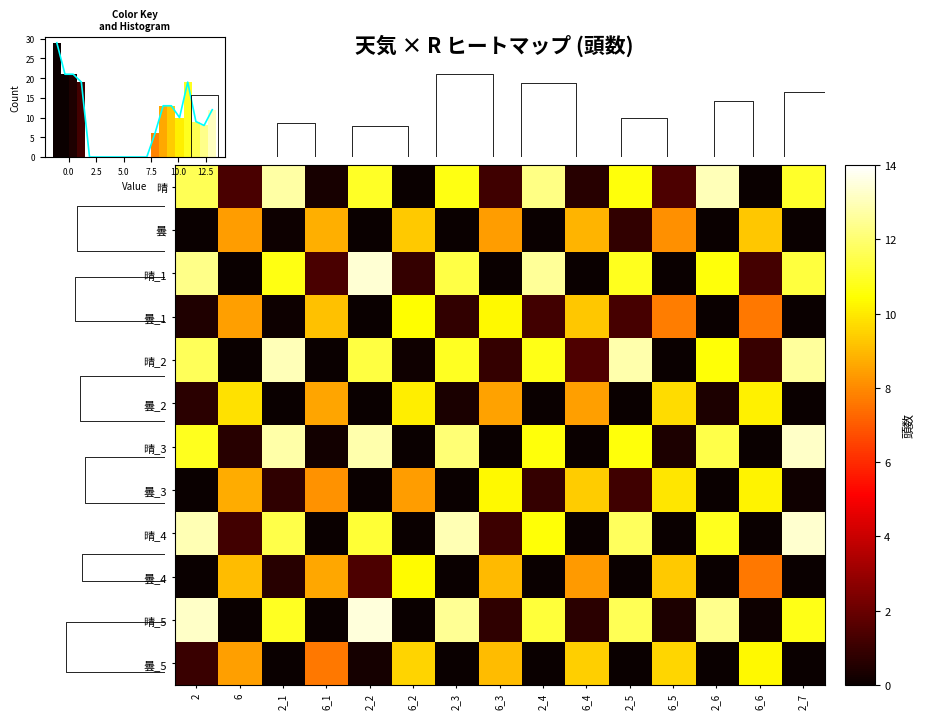

Count the number of categories in the chart.

15